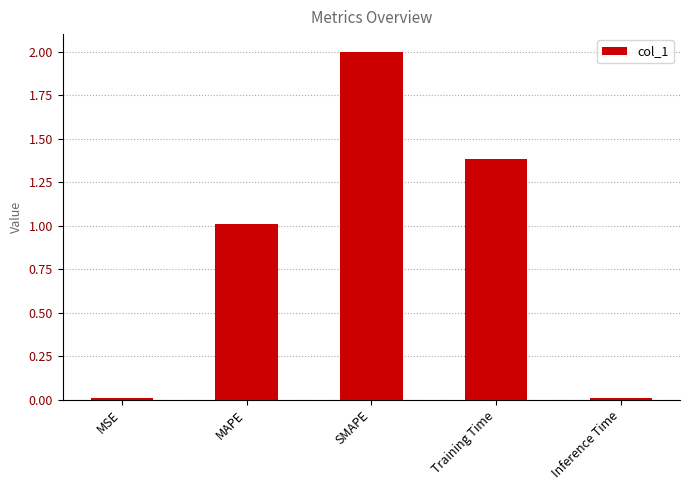

What is the change in value from MSE to SMAPE?

+2.0